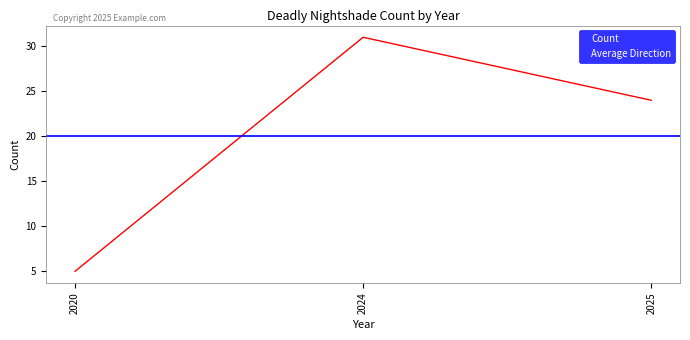

At which label is the value closest to 18?

2025